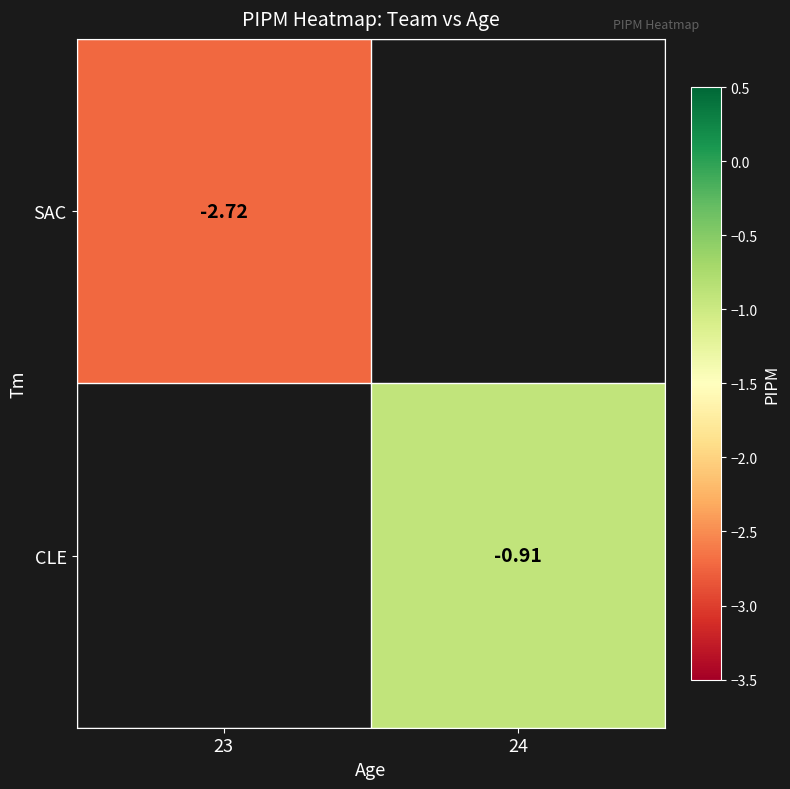

At how many categories does at least one series exceed -1?

1